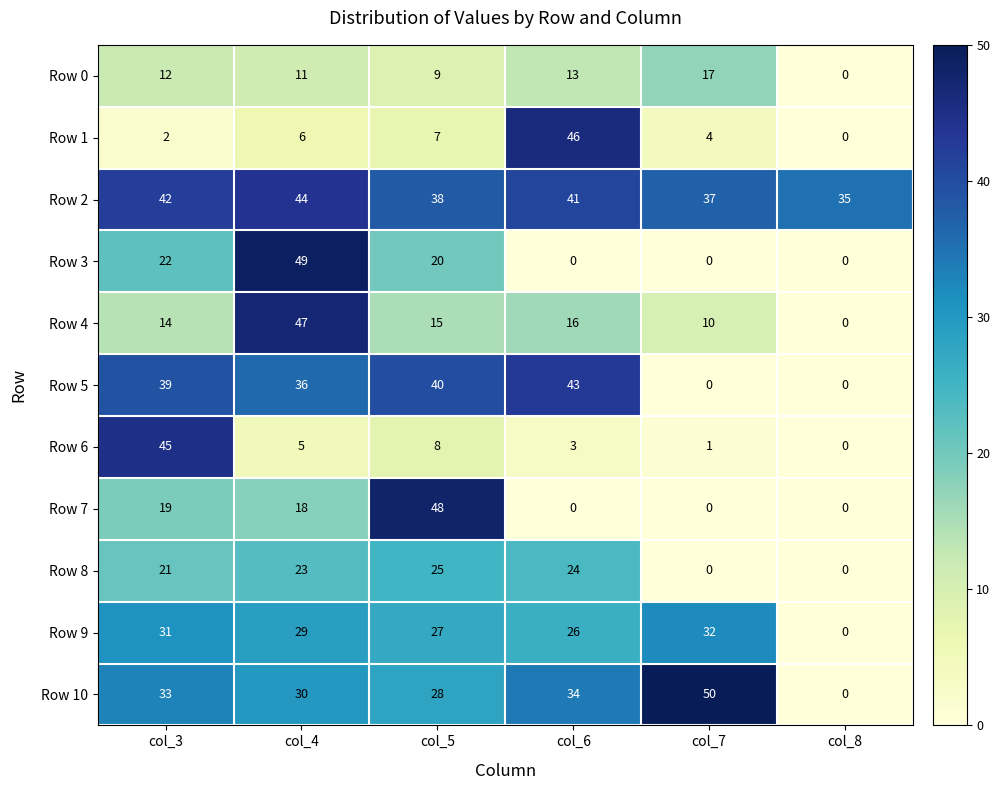

What is the sum of all Row 7 values?

85